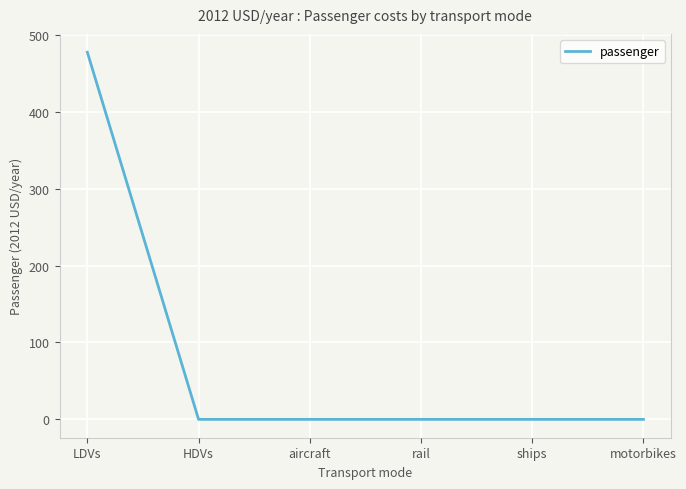

The value at ships is 0.0. True or false?

True